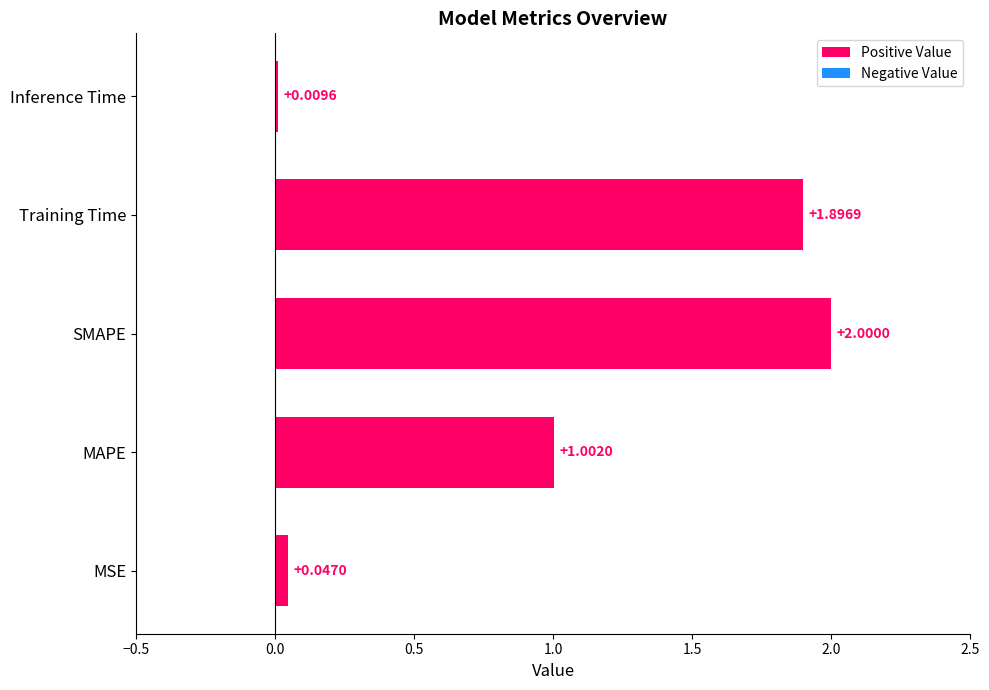

What is the difference between the values at MAPE and SMAPE?

1.0